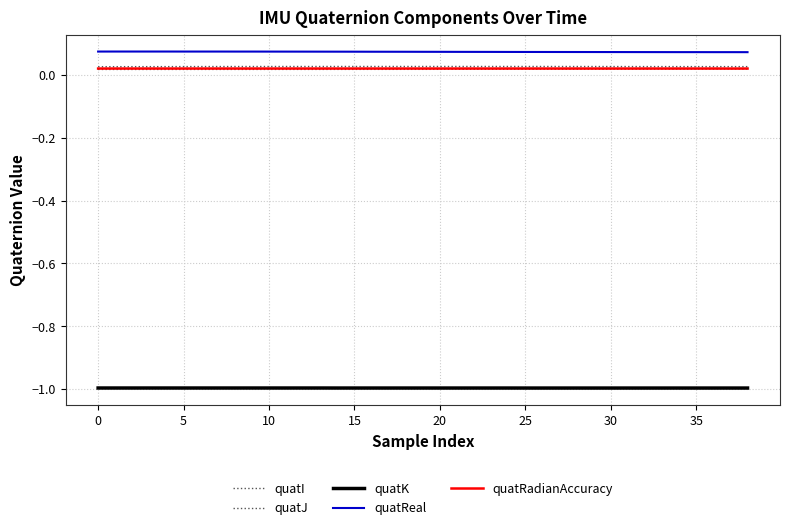

How many quatReal values are between 0 and 1?

39